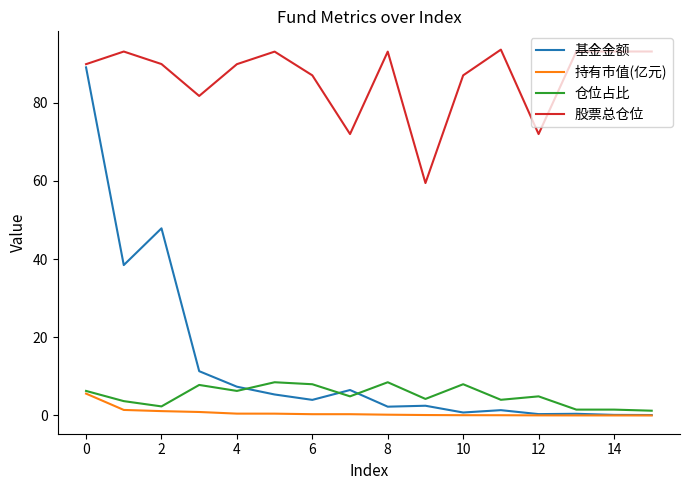

What is the maximum value shown in the chart?

93.6